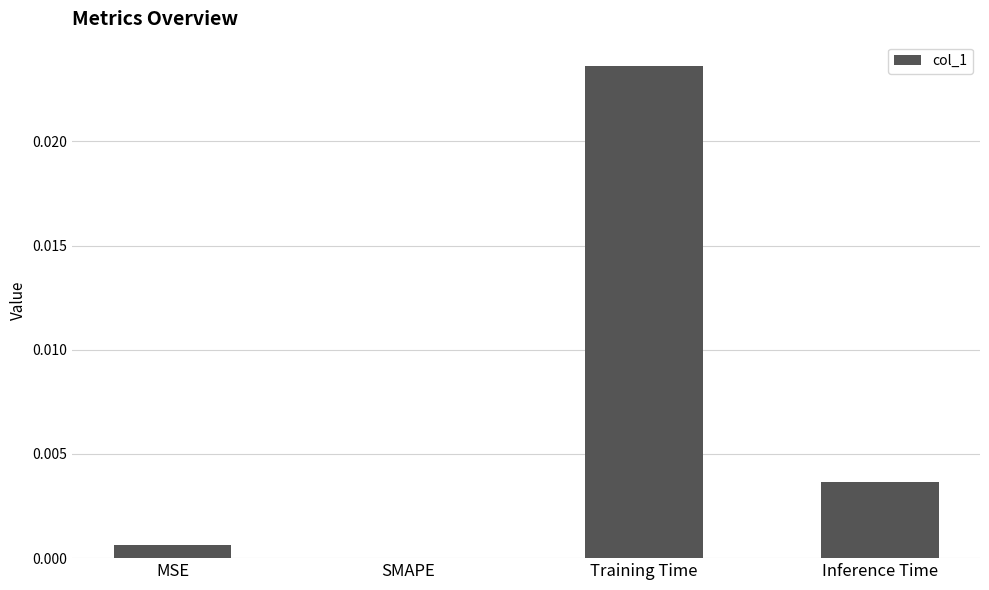

Which has a higher value, MSE or Training Time?

Training Time